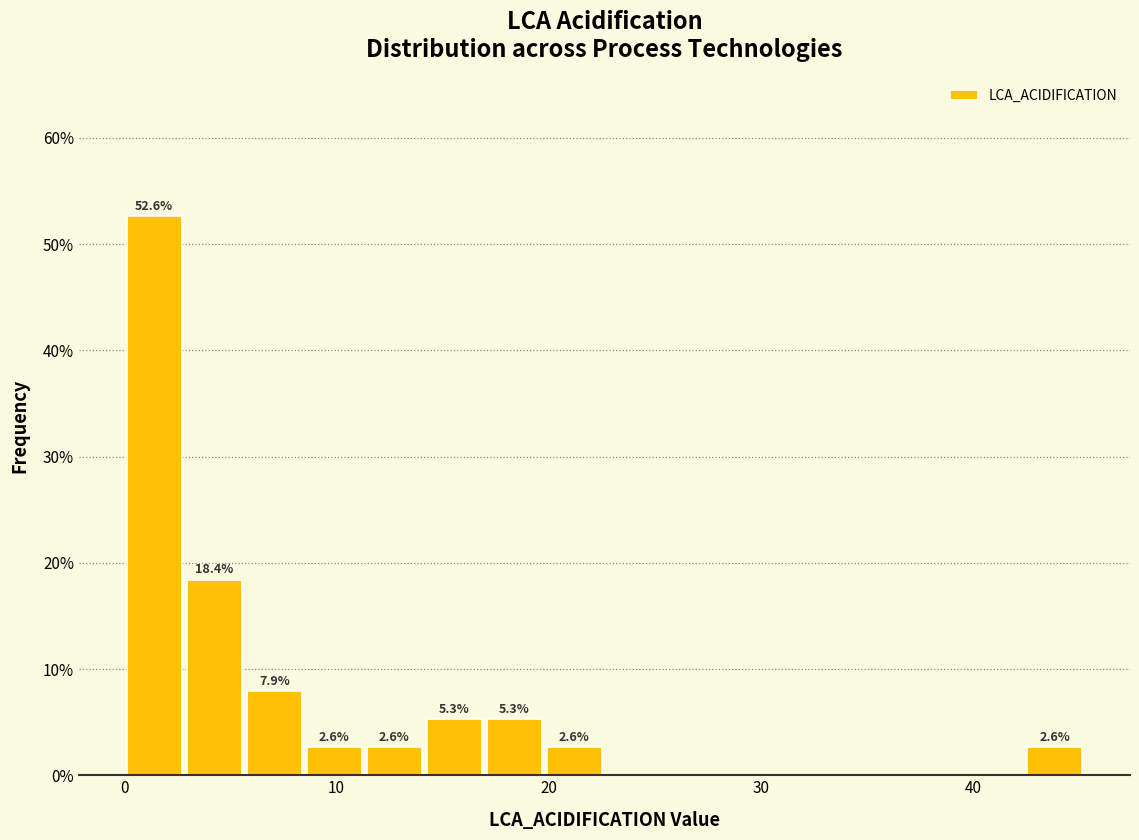

Around what value on the x-axis is the tallest bar? Give the approximate position of its centre, as read against the axis.

1